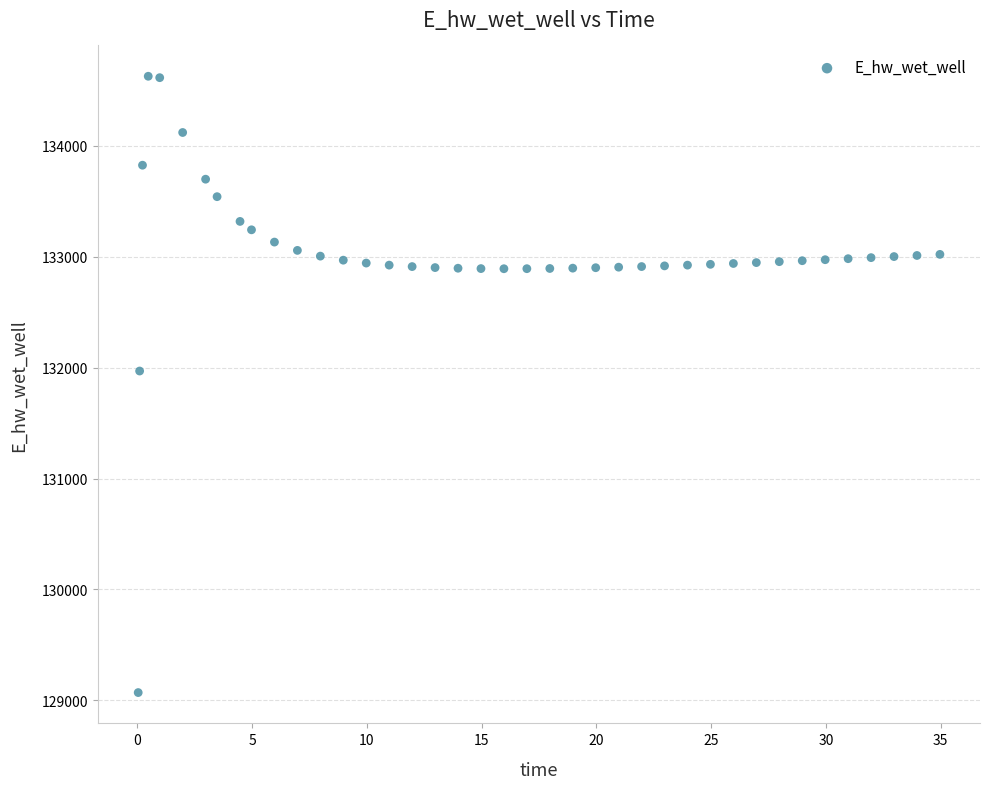

What Y value in the scatter plot is closest to 131849?

131970.0